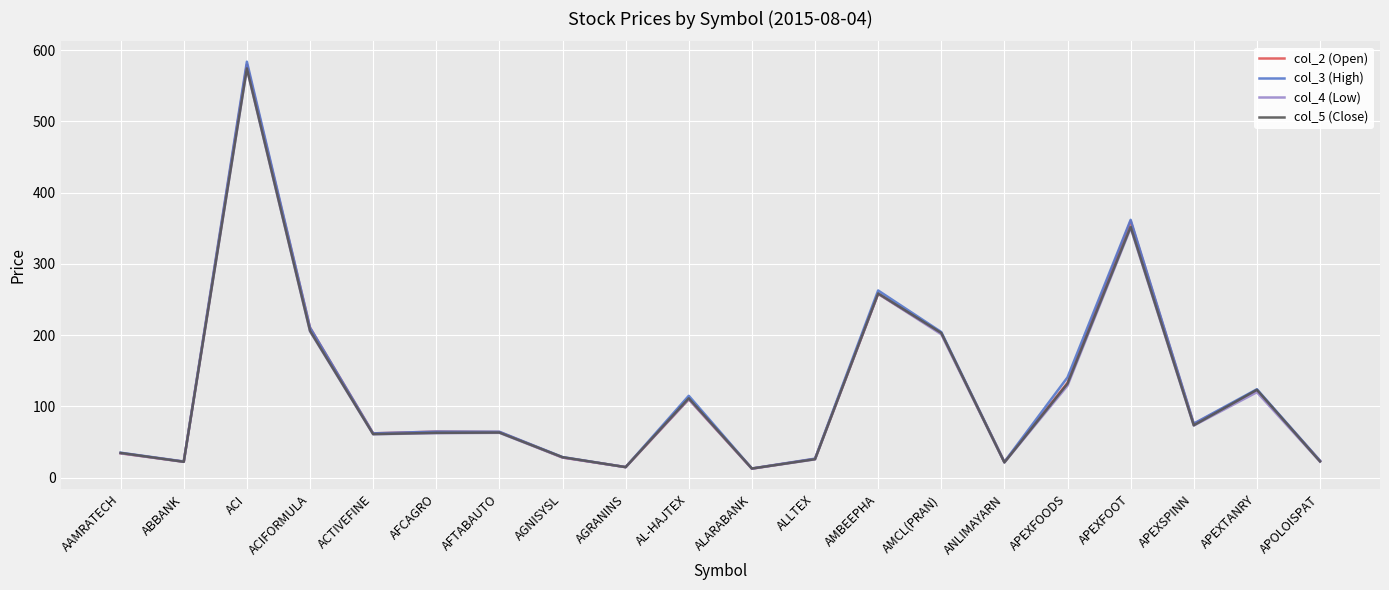

At which category is the sum across all series the highest?

ACI